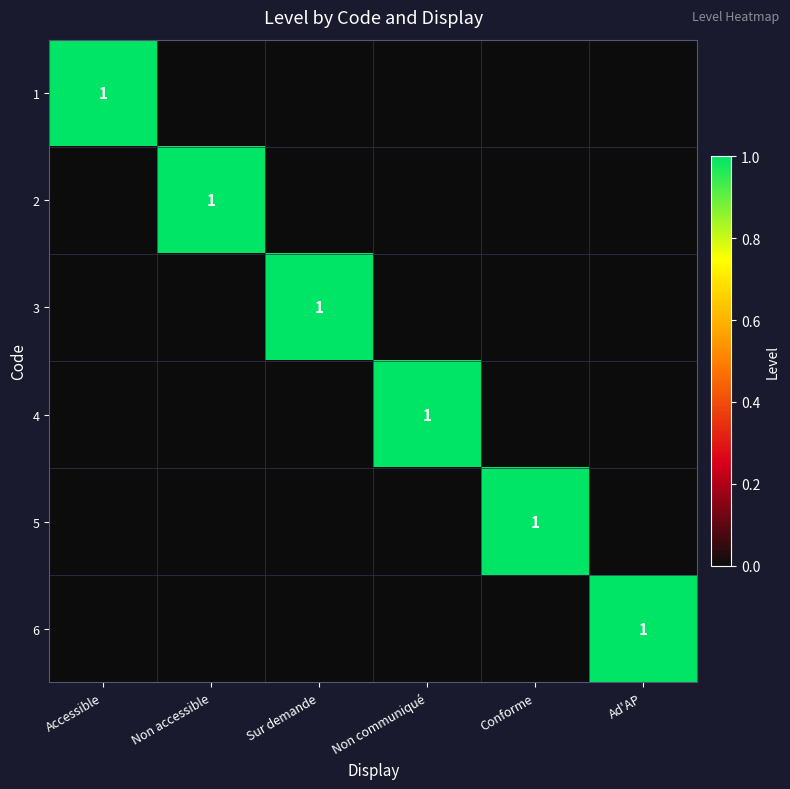

What is the difference between the 5 values at Conforme and Sur demande?

1